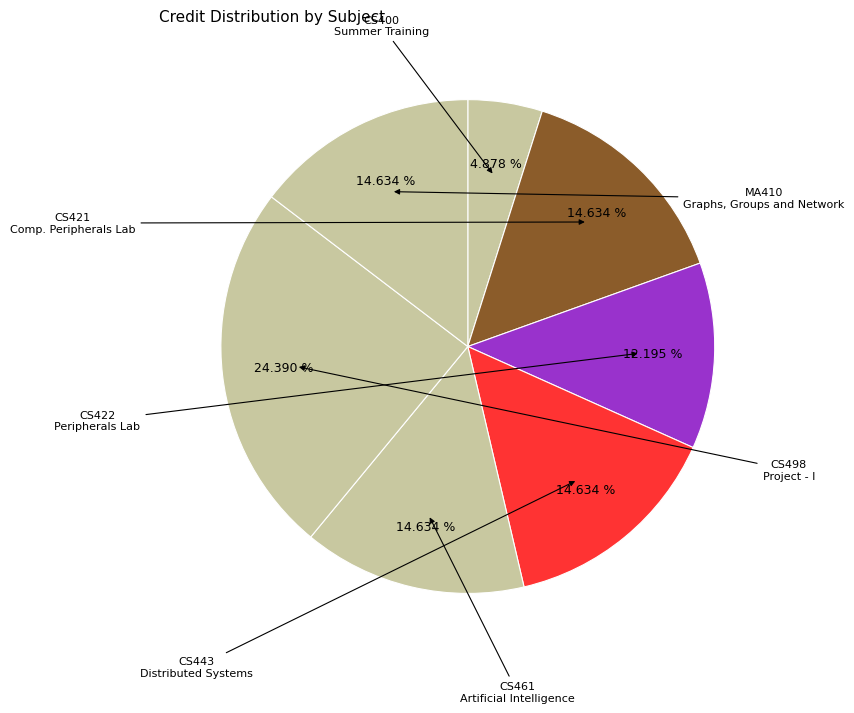

To the nearest percent, what is the average slice percentage?

14%